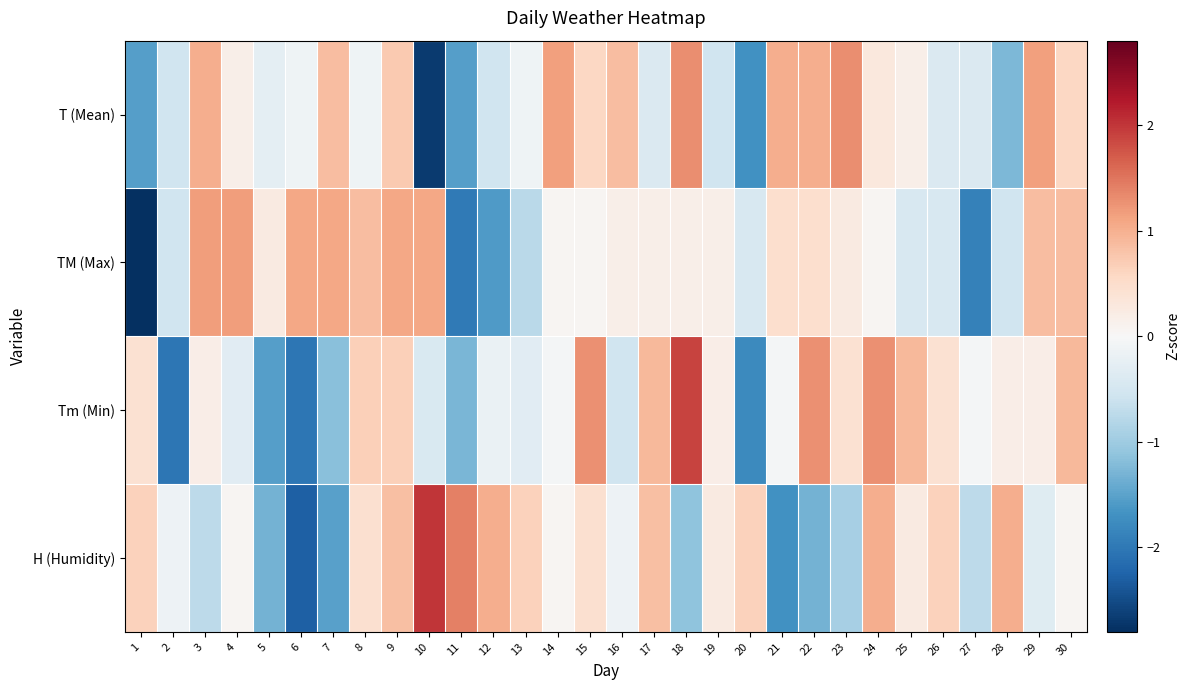

Count the number of categories in the chart.

30